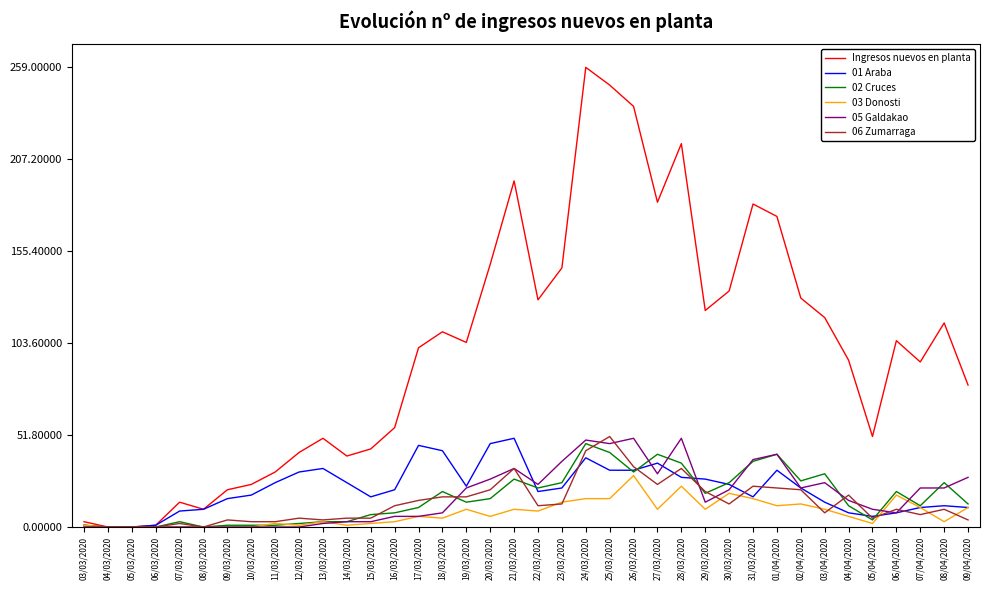

At which category does the chart reach its peak across all series?

24/03/2020